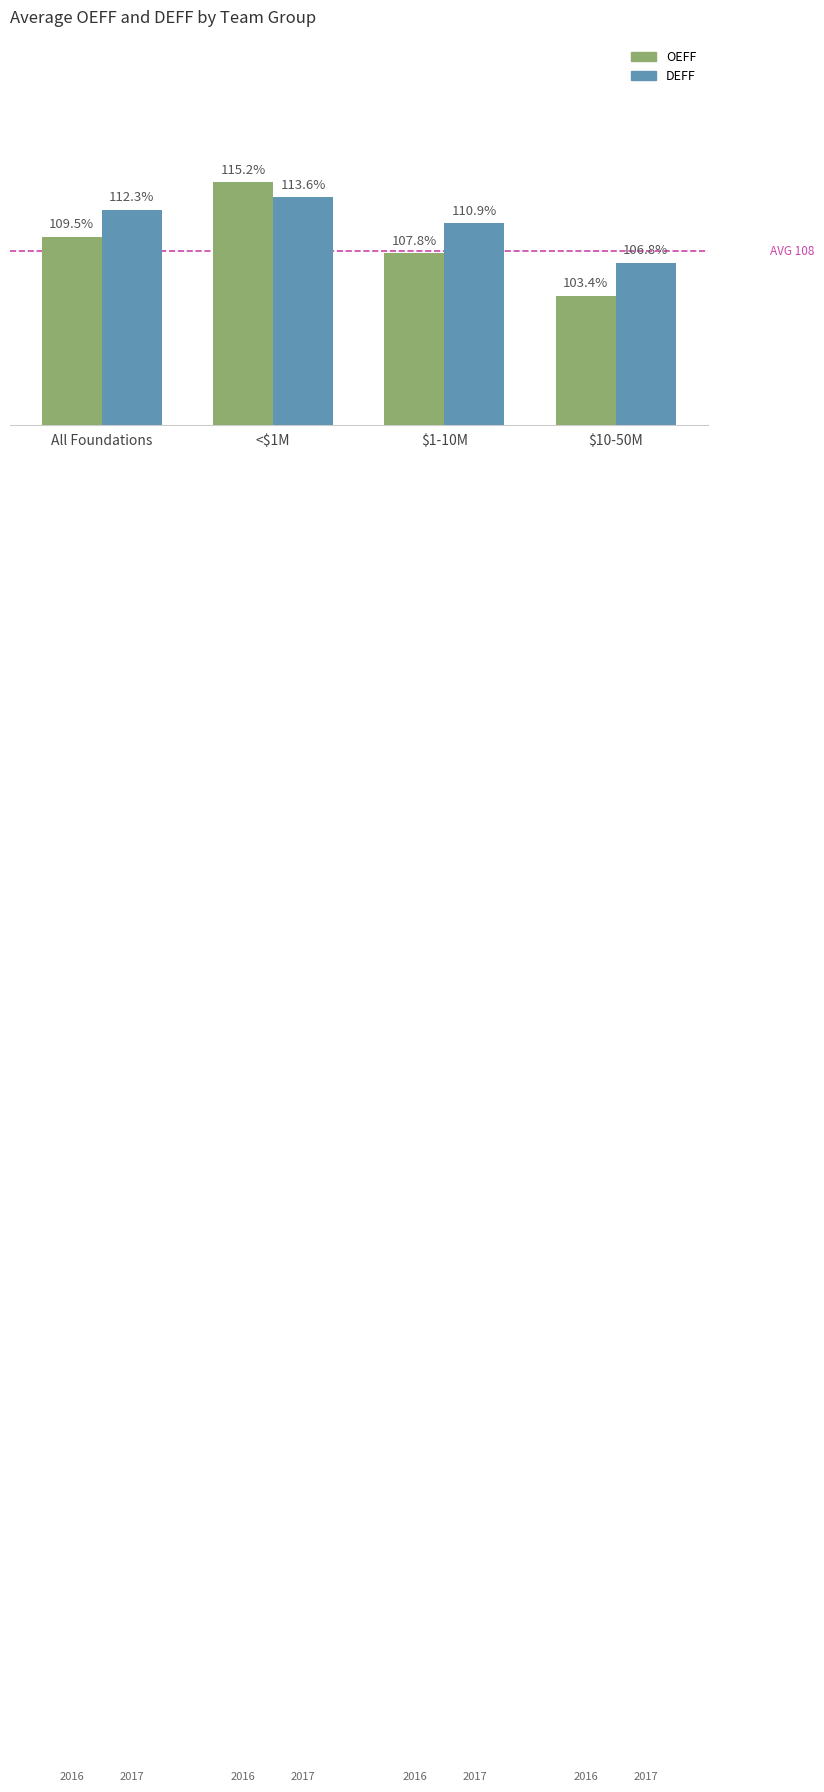

At which category is the sum across all series the highest?

<$1M